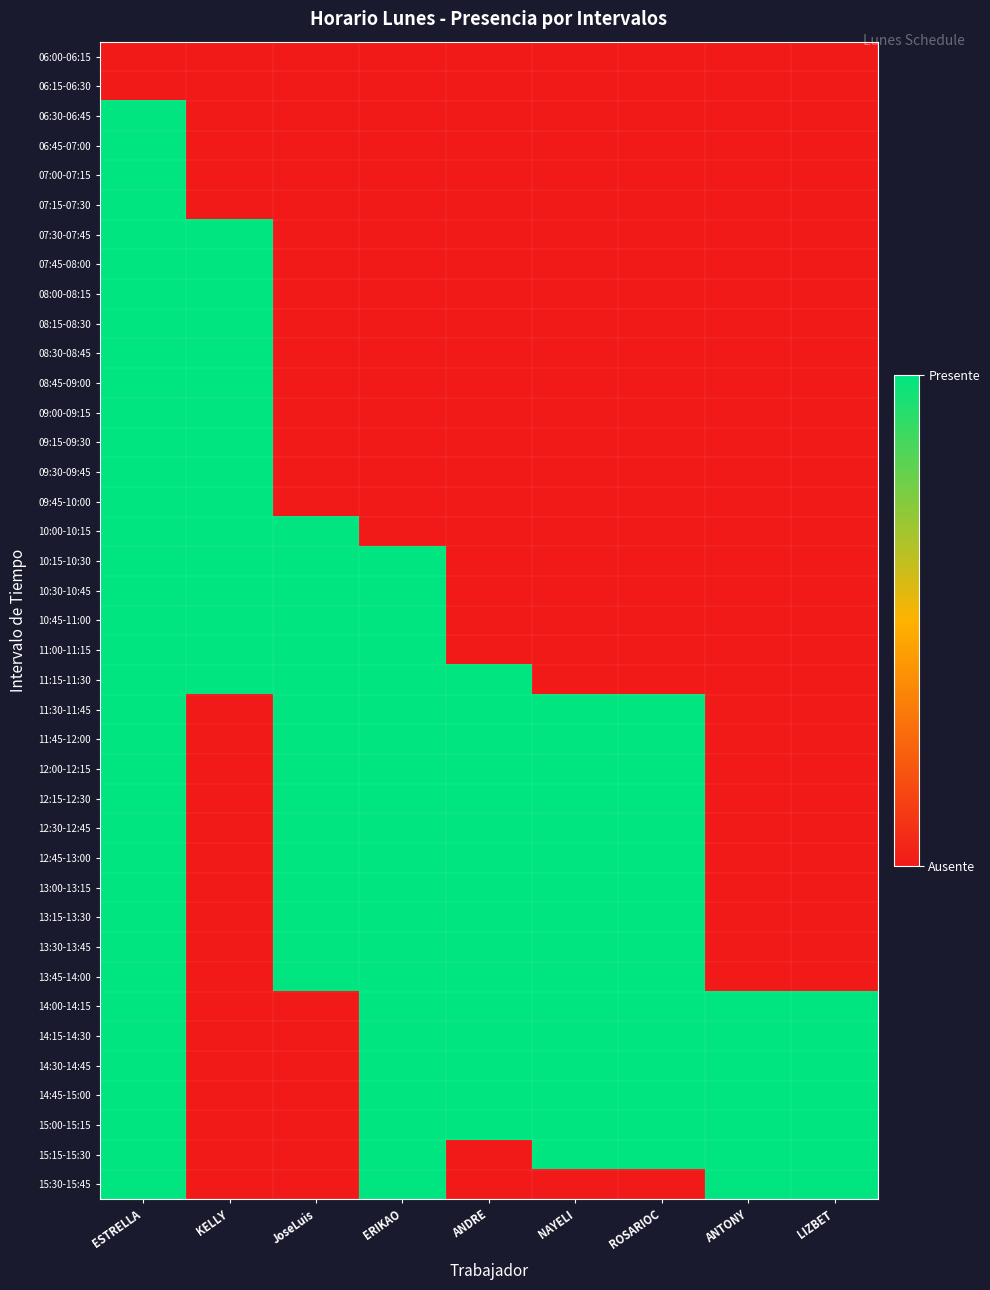

Reading left to right, what are all the values shown in this chart?

06:00-06:15: ESTRELLA=0	KELLY=0	JoseLuis=0	ERIKAO=0	ANDRE=0	NAYELI=0	ROSARIOC=0	ANTONY=0	LIZBET=0
06:15-06:30: ESTRELLA=0	KELLY=0	JoseLuis=0	ERIKAO=0	ANDRE=0	NAYELI=0	ROSARIOC=0	ANTONY=0	LIZBET=0
06:30-06:45: ESTRELLA=1	KELLY=0	JoseLuis=0	ERIKAO=0	ANDRE=0	NAYELI=0	ROSARIOC=0	ANTONY=0	LIZBET=0
06:45-07:00: ESTRELLA=1	KELLY=0	JoseLuis=0	ERIKAO=0	ANDRE=0	NAYELI=0	ROSARIOC=0	ANTONY=0	LIZBET=0
07:00-07:15: ESTRELLA=1	KELLY=0	JoseLuis=0	ERIKAO=0	ANDRE=0	NAYELI=0	ROSARIOC=0	ANTONY=0	LIZBET=0
07:15-07:30: ESTRELLA=1	KELLY=0	JoseLuis=0	ERIKAO=0	ANDRE=0	NAYELI=0	ROSARIOC=0	ANTONY=0	LIZBET=0
07:30-07:45: ESTRELLA=1	KELLY=1	JoseLuis=0	ERIKAO=0	ANDRE=0	NAYELI=0	ROSARIOC=0	ANTONY=0	LIZBET=0
07:45-08:00: ESTRELLA=1	KELLY=1	JoseLuis=0	ERIKAO=0	ANDRE=0	NAYELI=0	ROSARIOC=0	ANTONY=0	LIZBET=0
08:00-08:15: ESTRELLA=1	KELLY=1	JoseLuis=0	ERIKAO=0	ANDRE=0	NAYELI=0	ROSARIOC=0	ANTONY=0	LIZBET=0
08:15-08:30: ESTRELLA=1	KELLY=1	JoseLuis=0	ERIKAO=0	ANDRE=0	NAYELI=0	ROSARIOC=0	ANTONY=0	LIZBET=0
08:30-08:45: ESTRELLA=1	KELLY=1	JoseLuis=0	ERIKAO=0	ANDRE=0	NAYELI=0	ROSARIOC=0	ANTONY=0	LIZBET=0
08:45-09:00: ESTRELLA=1	KELLY=1	JoseLuis=0	ERIKAO=0	ANDRE=0	NAYELI=0	ROSARIOC=0	ANTONY=0	LIZBET=0
09:00-09:15: ESTRELLA=1	KELLY=1	JoseLuis=0	ERIKAO=0	ANDRE=0	NAYELI=0	ROSARIOC=0	ANTONY=0	LIZBET=0
09:15-09:30: ESTRELLA=1	KELLY=1	JoseLuis=0	ERIKAO=0	ANDRE=0	NAYELI=0	ROSARIOC=0	ANTONY=0	LIZBET=0
09:30-09:45: ESTRELLA=1	KELLY=1	JoseLuis=0	ERIKAO=0	ANDRE=0	NAYELI=0	ROSARIOC=0	ANTONY=0	LIZBET=0
09:45-10:00: ESTRELLA=1	KELLY=1	JoseLuis=0	ERIKAO=0	ANDRE=0	NAYELI=0	ROSARIOC=0	ANTONY=0	LIZBET=0
10:00-10:15: ESTRELLA=1	KELLY=1	JoseLuis=1	ERIKAO=0	ANDRE=0	NAYELI=0	ROSARIOC=0	ANTONY=0	LIZBET=0
10:15-10:30: ESTRELLA=1	KELLY=1	JoseLuis=1	ERIKAO=1	ANDRE=0	NAYELI=0	ROSARIOC=0	ANTONY=0	LIZBET=0
10:30-10:45: ESTRELLA=1	KELLY=1	JoseLuis=1	ERIKAO=1	ANDRE=0	NAYELI=0	ROSARIOC=0	ANTONY=0	LIZBET=0
10:45-11:00: ESTRELLA=1	KELLY=1	JoseLuis=1	ERIKAO=1	ANDRE=0	NAYELI=0	ROSARIOC=0	ANTONY=0	LIZBET=0
11:00-11:15: ESTRELLA=1	KELLY=1	JoseLuis=1	ERIKAO=1	ANDRE=0	NAYELI=0	ROSARIOC=0	ANTONY=0	LIZBET=0
11:15-11:30: ESTRELLA=1	KELLY=1	JoseLuis=1	ERIKAO=1	ANDRE=1	NAYELI=0	ROSARIOC=0	ANTONY=0	LIZBET=0
11:30-11:45: ESTRELLA=1	KELLY=0	JoseLuis=1	ERIKAO=1	ANDRE=1	NAYELI=1	ROSARIOC=1	ANTONY=0	LIZBET=0
11:45-12:00: ESTRELLA=1	KELLY=0	JoseLuis=1	ERIKAO=1	ANDRE=1	NAYELI=1	ROSARIOC=1	ANTONY=0	LIZBET=0
12:00-12:15: ESTRELLA=1	KELLY=0	JoseLuis=1	ERIKAO=1	ANDRE=1	NAYELI=1	ROSARIOC=1	ANTONY=0	LIZBET=0
12:15-12:30: ESTRELLA=1	KELLY=0	JoseLuis=1	ERIKAO=1	ANDRE=1	NAYELI=1	ROSARIOC=1	ANTONY=0	LIZBET=0
12:30-12:45: ESTRELLA=1	KELLY=0	JoseLuis=1	ERIKAO=1	ANDRE=1	NAYELI=1	ROSARIOC=1	ANTONY=0	LIZBET=0
12:45-13:00: ESTRELLA=1	KELLY=0	JoseLuis=1	ERIKAO=1	ANDRE=1	NAYELI=1	ROSARIOC=1	ANTONY=0	LIZBET=0
13:00-13:15: ESTRELLA=1	KELLY=0	JoseLuis=1	ERIKAO=1	ANDRE=1	NAYELI=1	ROSARIOC=1	ANTONY=0	LIZBET=0
13:15-13:30: ESTRELLA=1	KELLY=0	JoseLuis=1	ERIKAO=1	ANDRE=1	NAYELI=1	ROSARIOC=1	ANTONY=0	LIZBET=0
13:30-13:45: ESTRELLA=1	KELLY=0	JoseLuis=1	ERIKAO=1	ANDRE=1	NAYELI=1	ROSARIOC=1	ANTONY=0	LIZBET=0
13:45-14:00: ESTRELLA=1	KELLY=0	JoseLuis=1	ERIKAO=1	ANDRE=1	NAYELI=1	ROSARIOC=1	ANTONY=0	LIZBET=0
14:00-14:15: ESTRELLA=1	KELLY=0	JoseLuis=0	ERIKAO=1	ANDRE=1	NAYELI=1	ROSARIOC=1	ANTONY=1	LIZBET=1
14:15-14:30: ESTRELLA=1	KELLY=0	JoseLuis=0	ERIKAO=1	ANDRE=1	NAYELI=1	ROSARIOC=1	ANTONY=1	LIZBET=1
14:30-14:45: ESTRELLA=1	KELLY=0	JoseLuis=0	ERIKAO=1	ANDRE=1	NAYELI=1	ROSARIOC=1	ANTONY=1	LIZBET=1
14:45-15:00: ESTRELLA=1	KELLY=0	JoseLuis=0	ERIKAO=1	ANDRE=1	NAYELI=1	ROSARIOC=1	ANTONY=1	LIZBET=1
15:00-15:15: ESTRELLA=1	KELLY=0	JoseLuis=0	ERIKAO=1	ANDRE=1	NAYELI=1	ROSARIOC=1	ANTONY=1	LIZBET=1
15:15-15:30: ESTRELLA=1	KELLY=0	JoseLuis=0	ERIKAO=1	ANDRE=0	NAYELI=1	ROSARIOC=1	ANTONY=1	LIZBET=1
15:30-15:45: ESTRELLA=1	KELLY=0	JoseLuis=0	ERIKAO=1	ANDRE=0	NAYELI=0	ROSARIOC=0	ANTONY=1	LIZBET=1